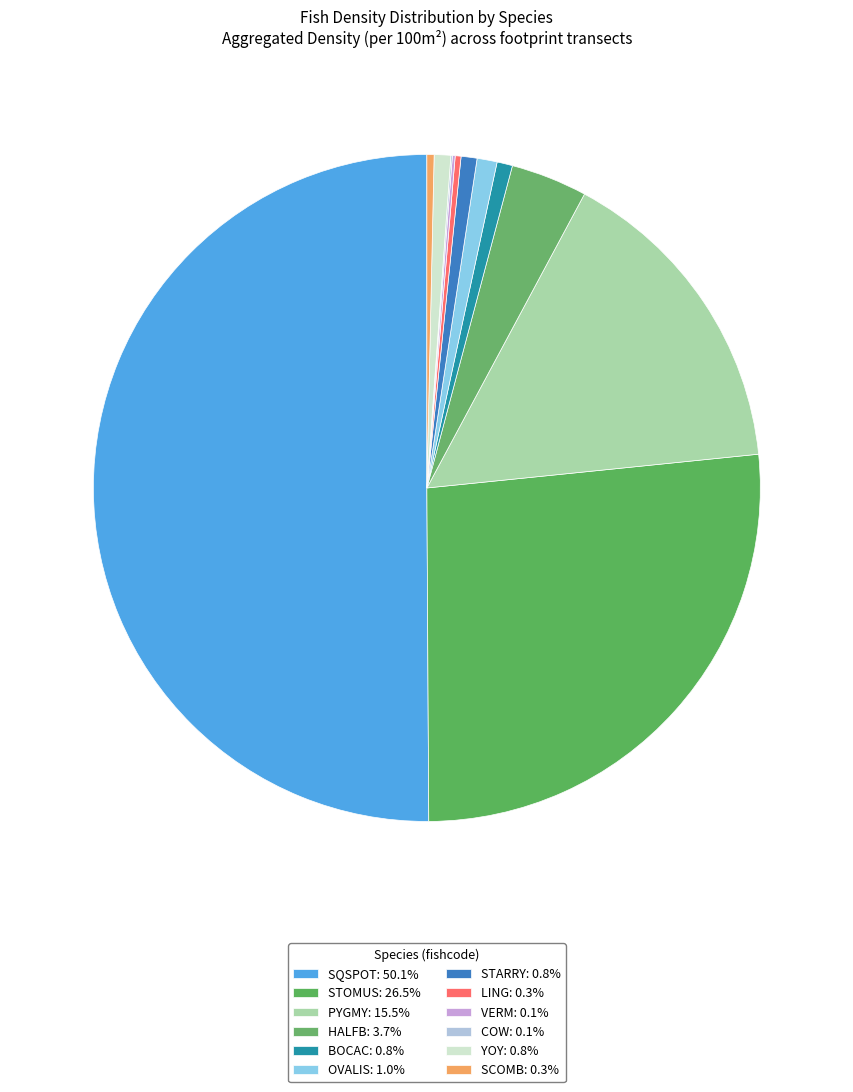

To the nearest percent, what is the difference between the HALFB and YOY slice percentages?

3%